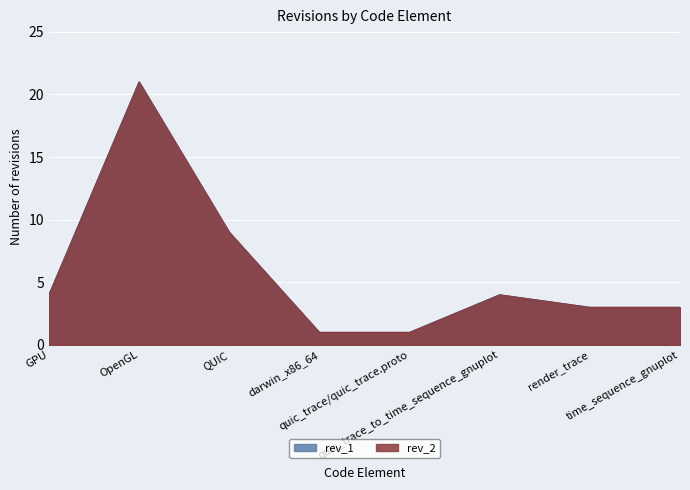

What position from the right is quic_trace_to_time_sequence_gnuplot?

3